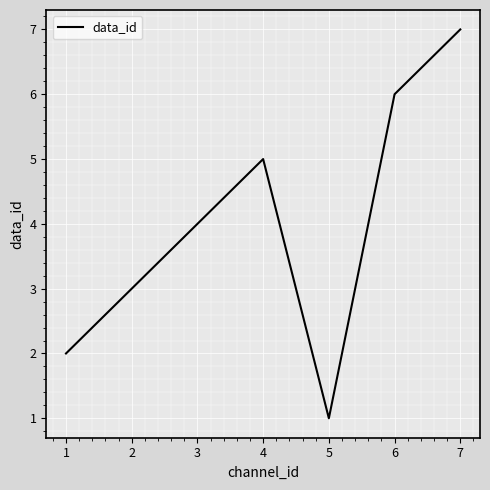

Rank the categories by value from highest to lowest.

7, 6, 4, 3, 2, 1, 5